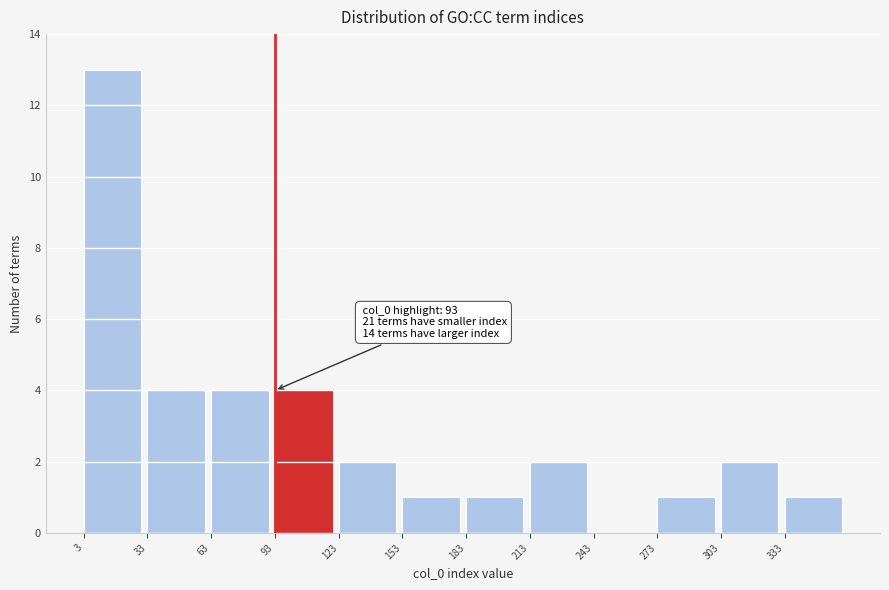

Over which range of the x-axis is the bar tallest?

3 to 33